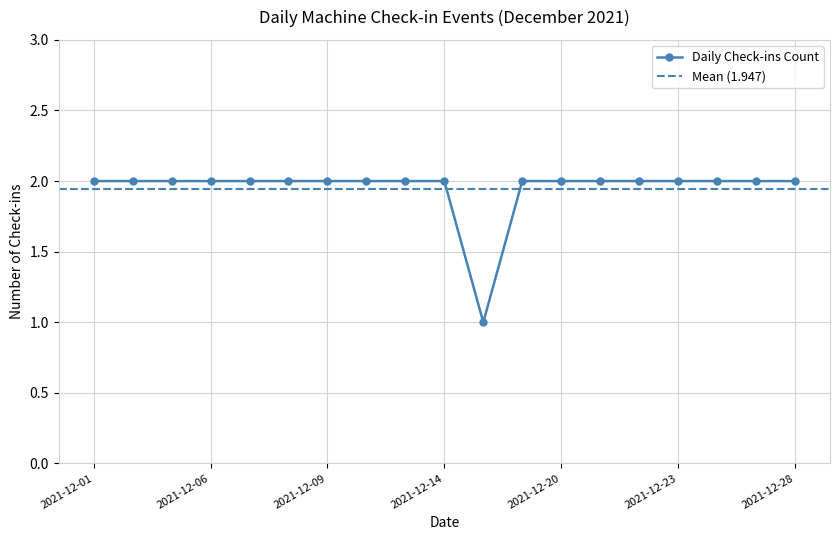

Reading right to left, transcribe all the data shown in this chart.

2021-12-28=2	2021-12-27=2	2021-12-24=2	2021-12-23=2	2021-12-22=2	2021-12-21=2	2021-12-20=2	2021-12-16=2	2021-12-15=1	2021-12-14=2	2021-12-13=2	2021-12-10=2	2021-12-09=2	2021-12-08=2	2021-12-07=2	2021-12-06=2	2021-12-03=2	2021-12-02=2	2021-12-01=2